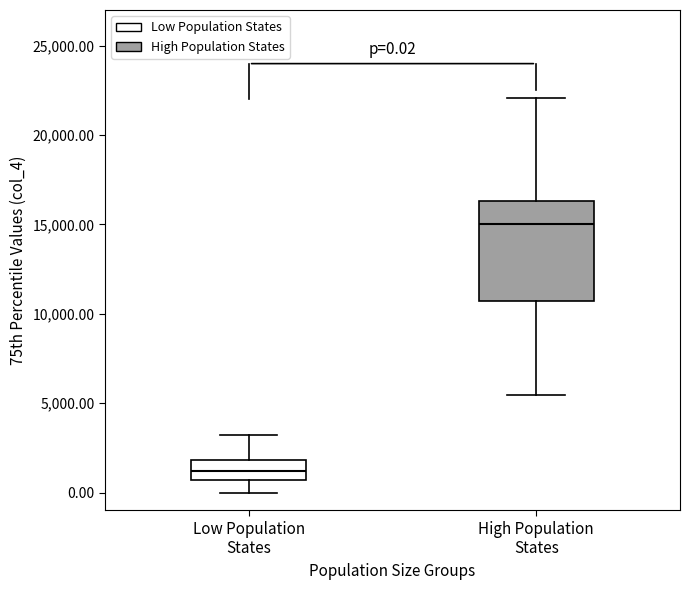

Which box has the highest median line?

High Population States